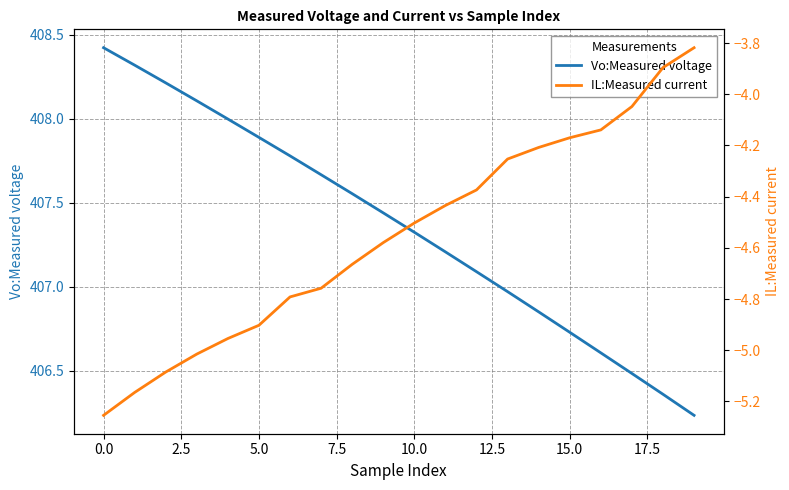

Reading left to right, list all the values displayed in this chart.

Vo:Measured voltage: 408.4	408.3	408.2	408.1	408.0	407.9	407.8	407.7	407.6	407.4	407.3	407.2	407.1	407.0	406.9	406.7	406.6	406.5	406.4	406.2
IL:Measured current: -5.3	-5.2	-5.1	-5.0	-5.0	-4.9	-4.8	-4.8	-4.7	-4.6	-4.5	-4.4	-4.4	-4.3	-4.2	-4.2	-4.1	-4.0	-3.9	-3.8